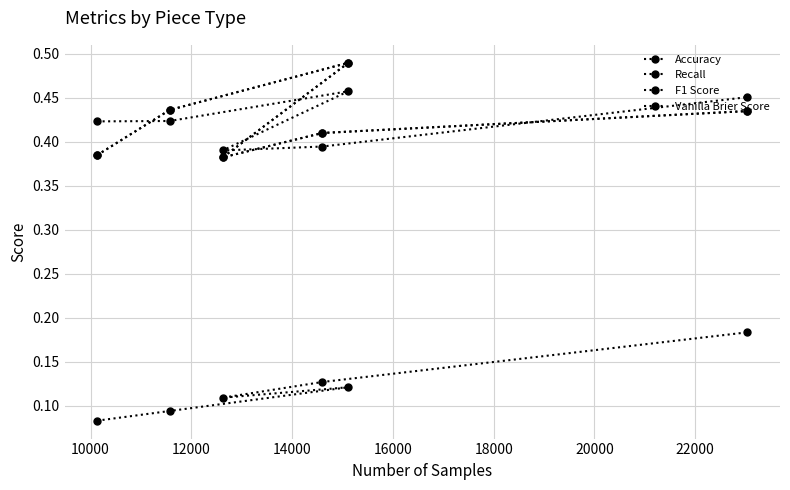

Reading right to left, list all the values displayed in this chart.

Accuracy: 0.4	0.4	0.4	0.5	0.4	0.4
Recall: 0.4	0.4	0.4	0.5	0.4	0.4
F1 Score: 0.5	0.4	0.4	0.5	0.4	0.4
Vanilla Brier Score: 0.2	0.1	0.1	0.1	0.1	0.1